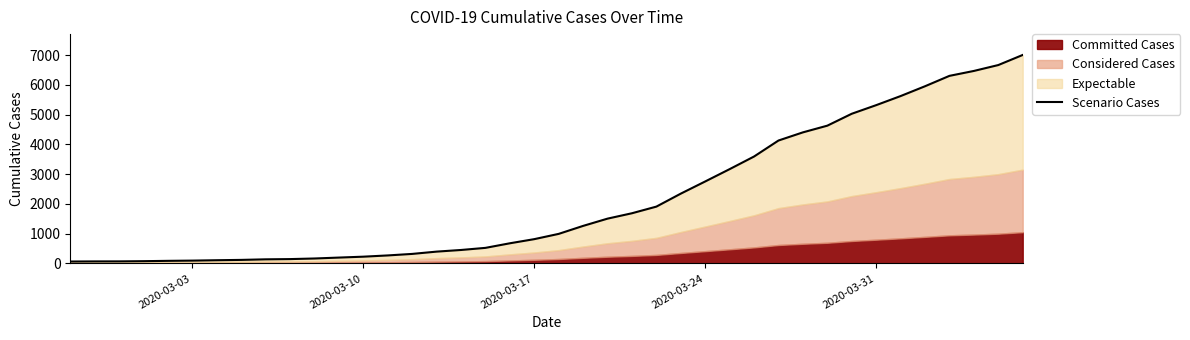

What is the minimum value shown in the chart?

64